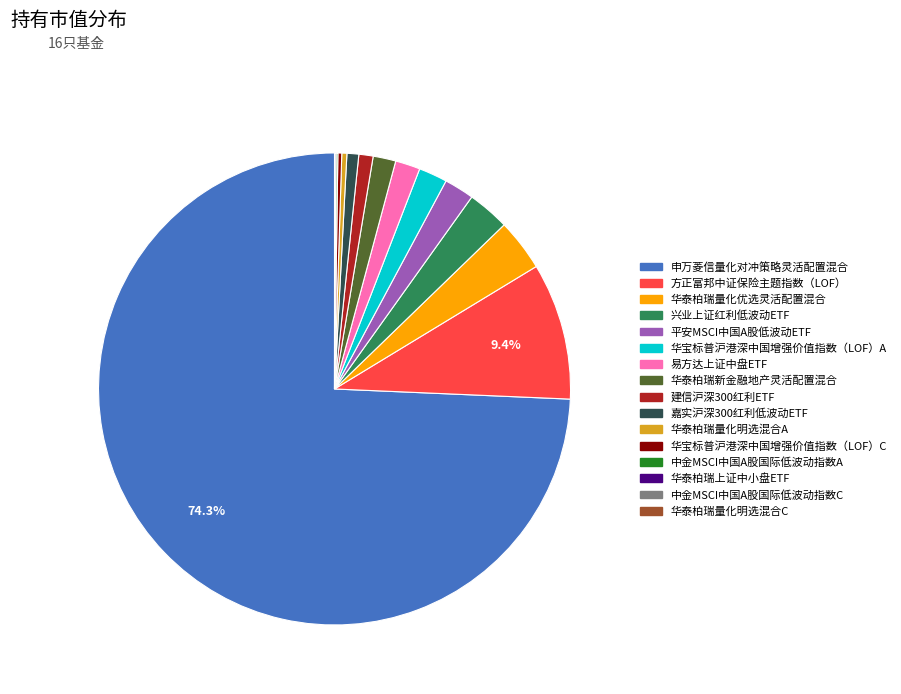

Is it true that 申万菱信量化对冲策略灵活配置混合 is 62% of the pie?

False